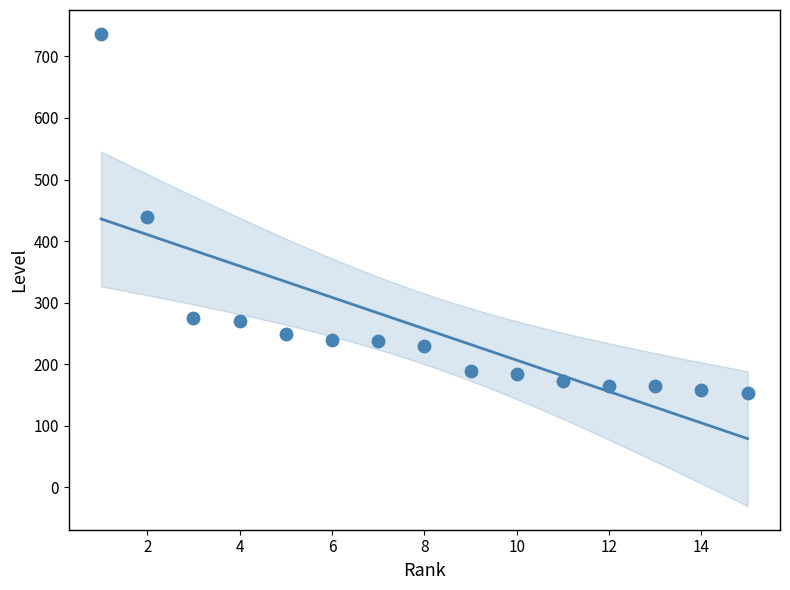

What is the range of X values (max minus min)?

14